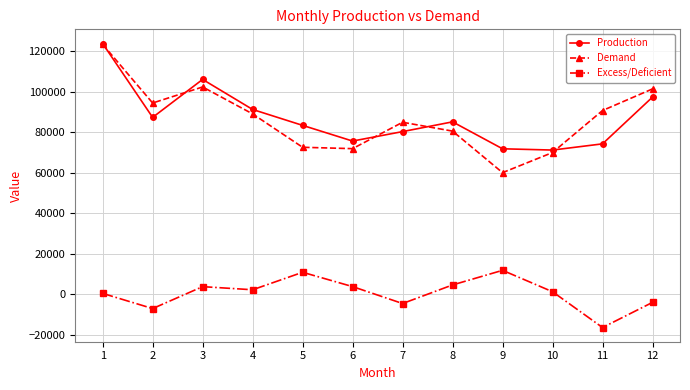

At which category does Excess/Deficient reach its first local valley?

2